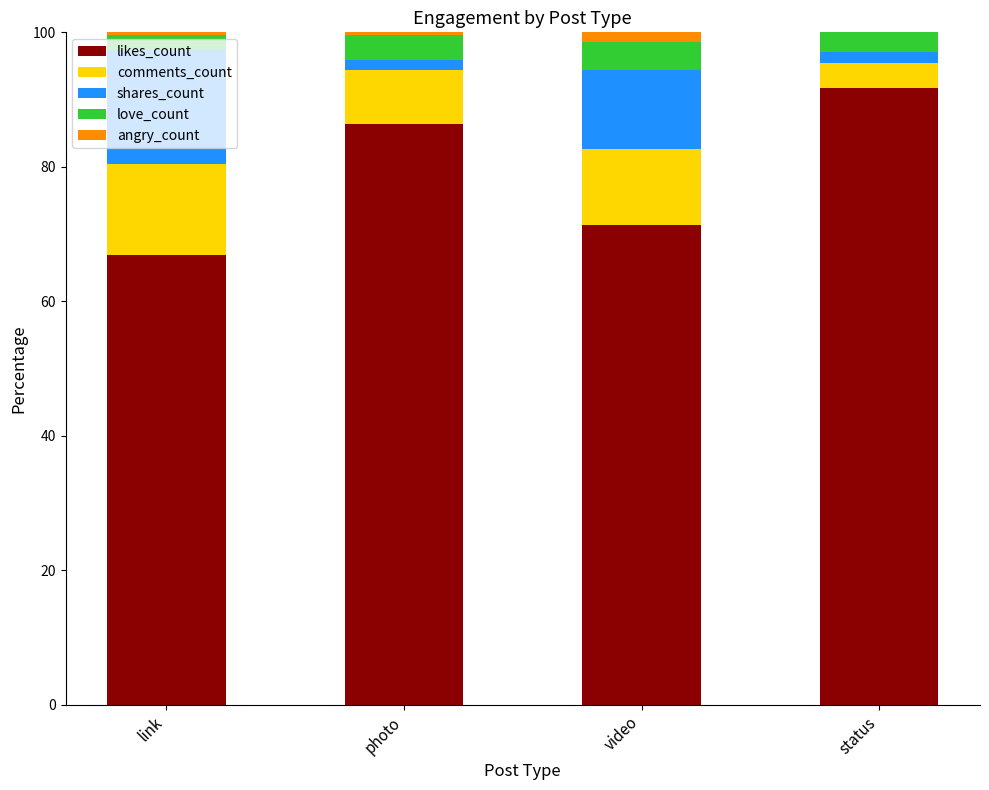

Which category has the highest value in the likes_count series?

status